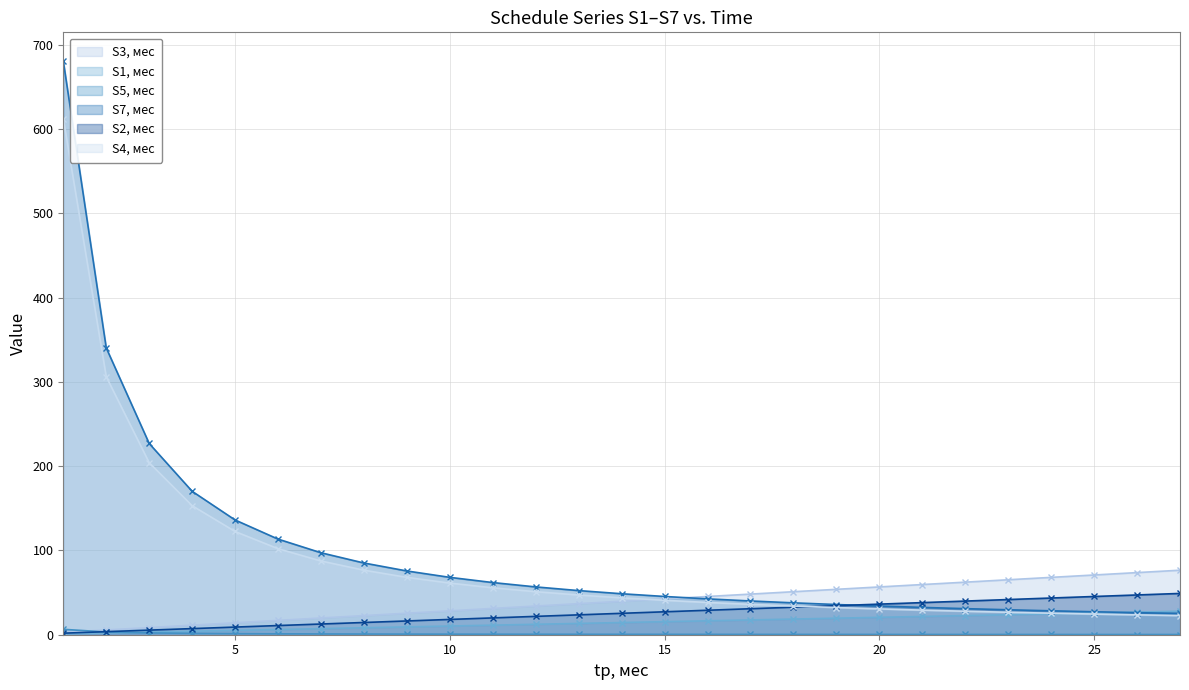

At how many categories does at least one series exceed 153?

4